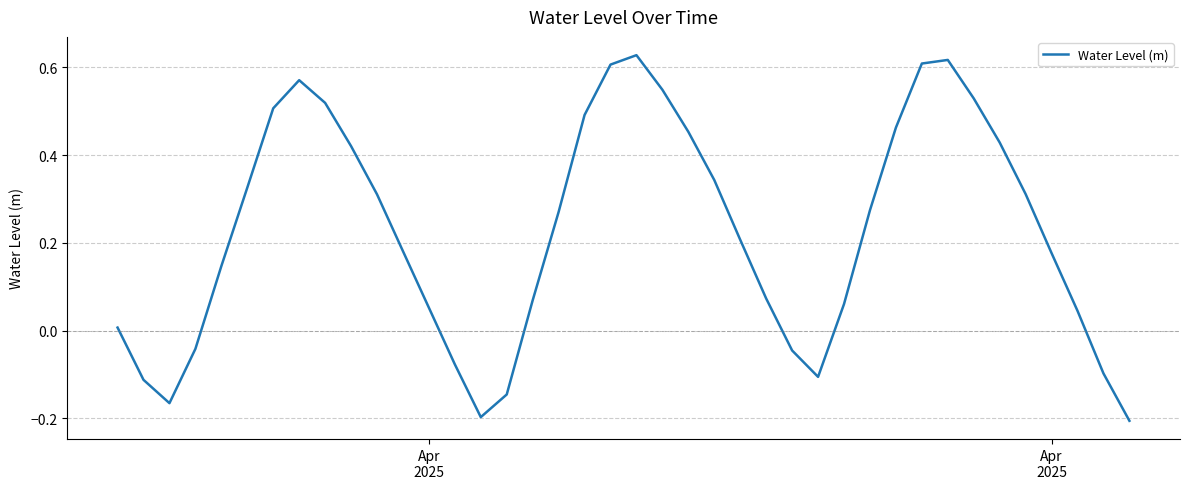

How many positive values are there?

30